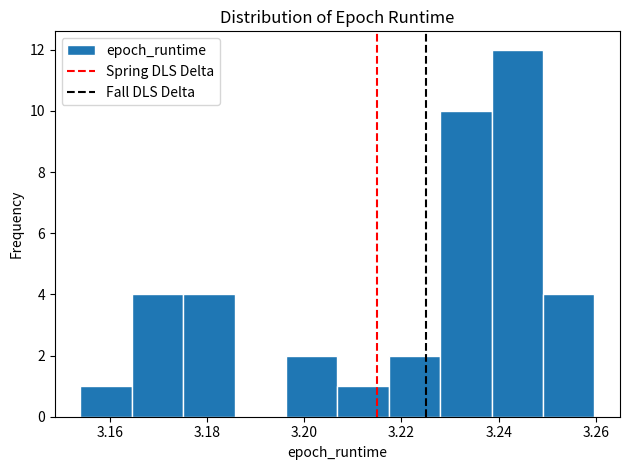

Over which range of the x-axis is the bar tallest?

3.238 to 3.250